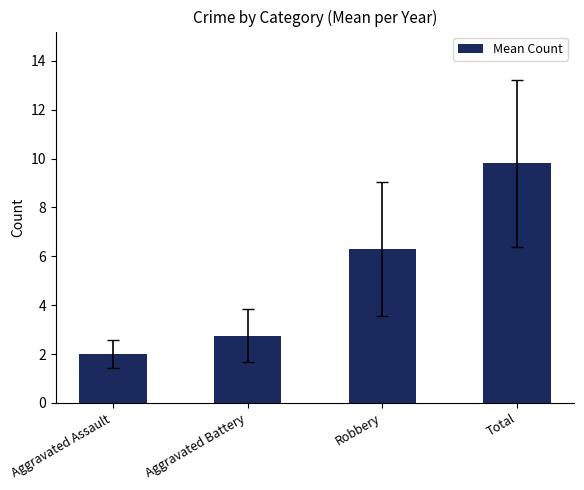

At which label is the value closest to 5?

Robbery